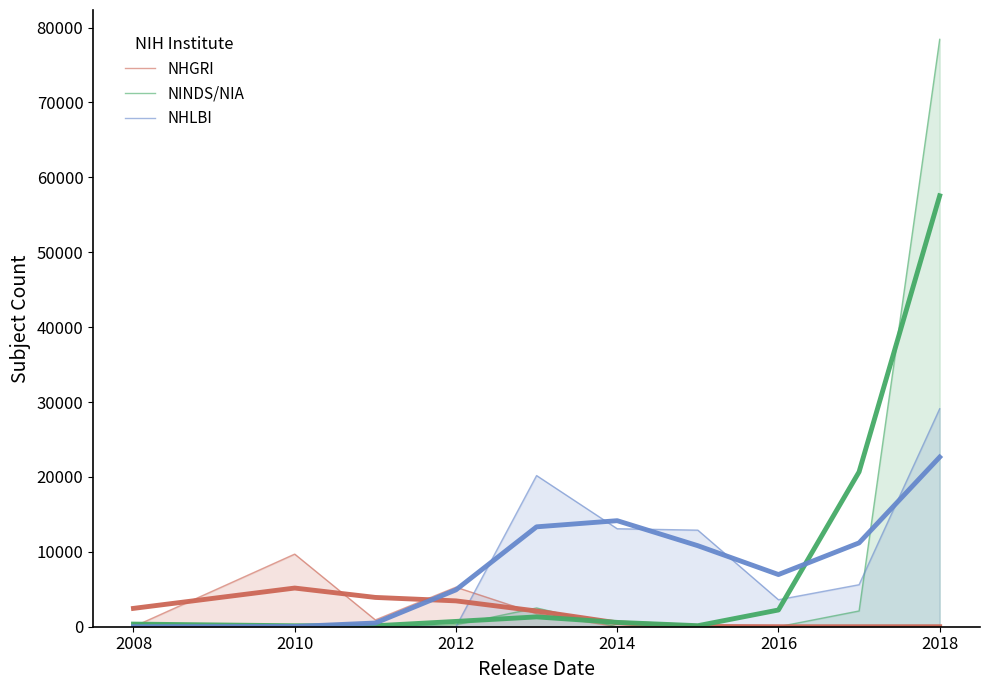

What are all the series names shown in the legend?

NHGRI, NINDS/NIA, NHLBI